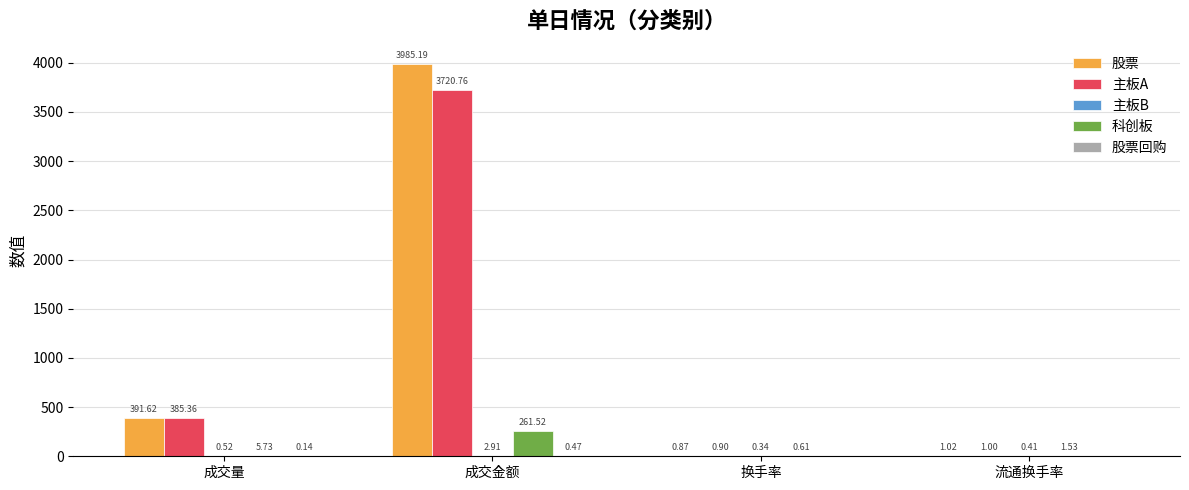

What is the approximate value of 股票 at 成交金额?

3985.2